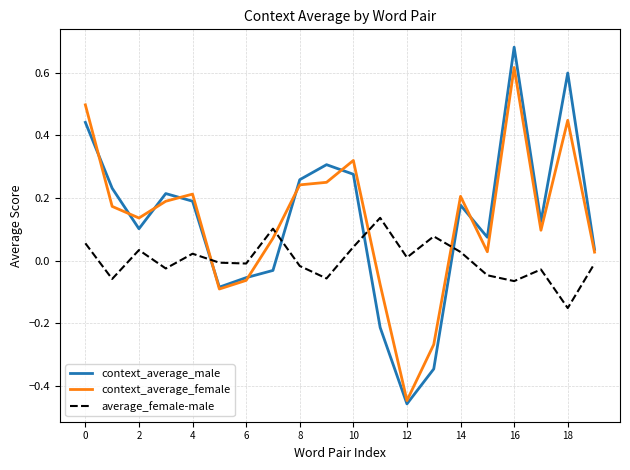

Does the chart have visible grid lines?

Yes